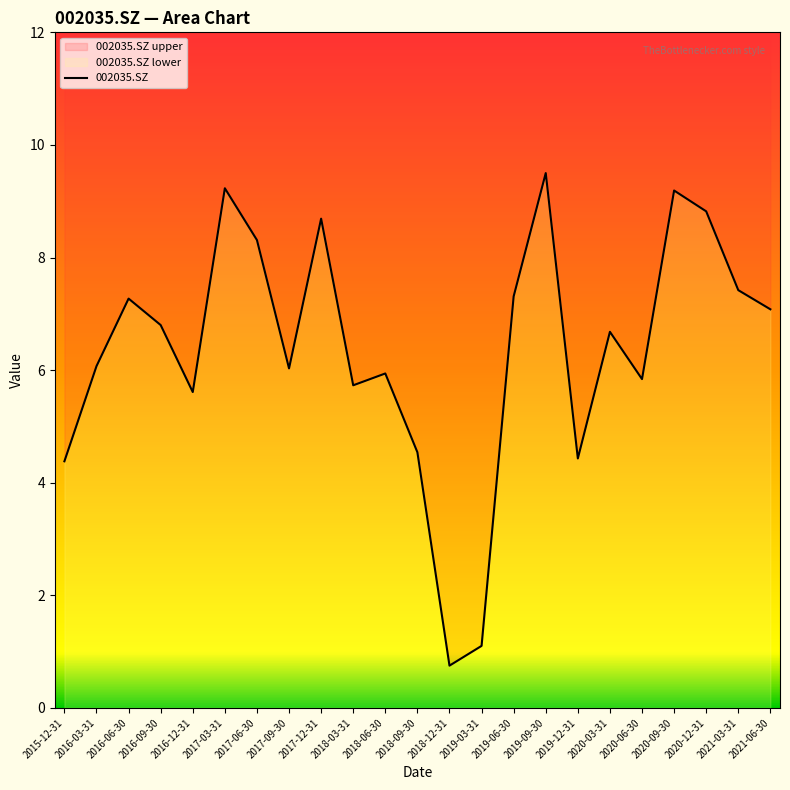

What is the label of the 1st point from the left?

2015-12-31